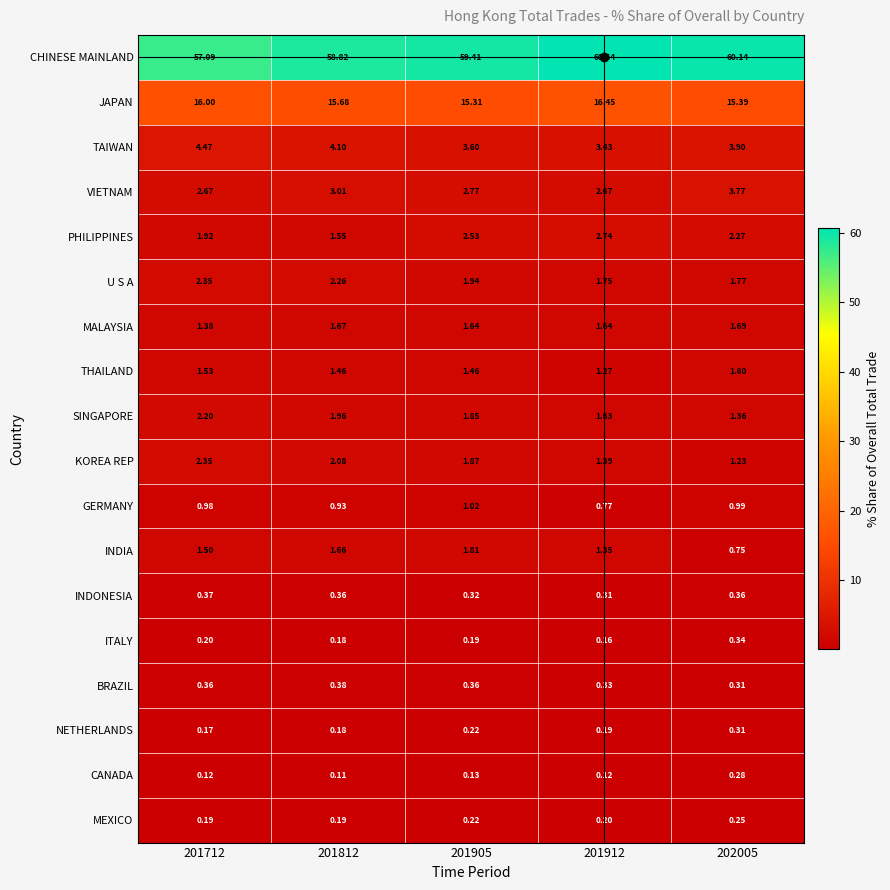

At which category is the sum across all series the highest?

201912